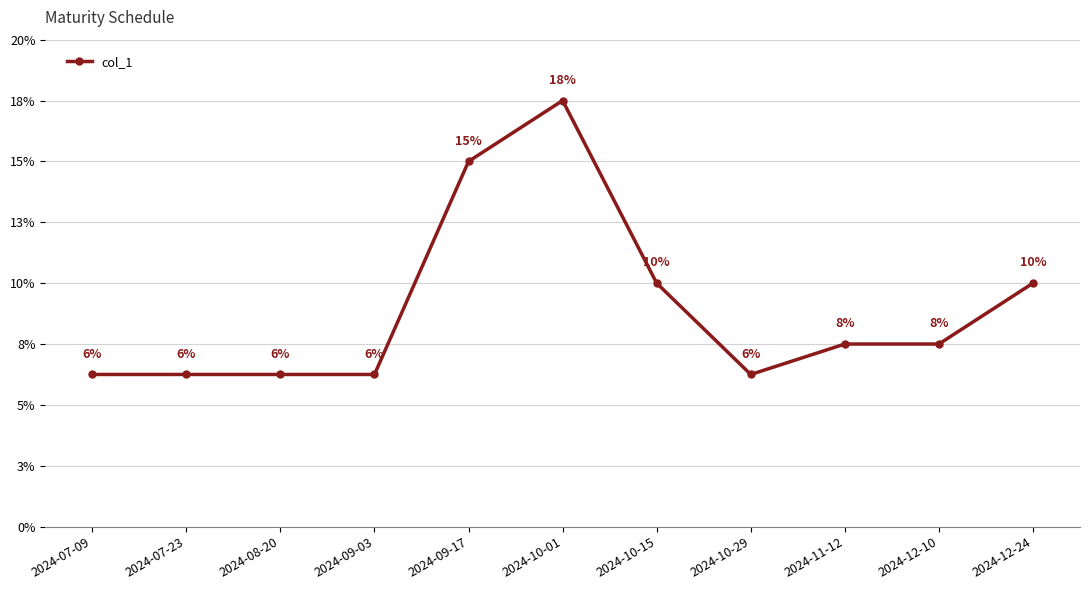

What is the greatest value displayed?

14000